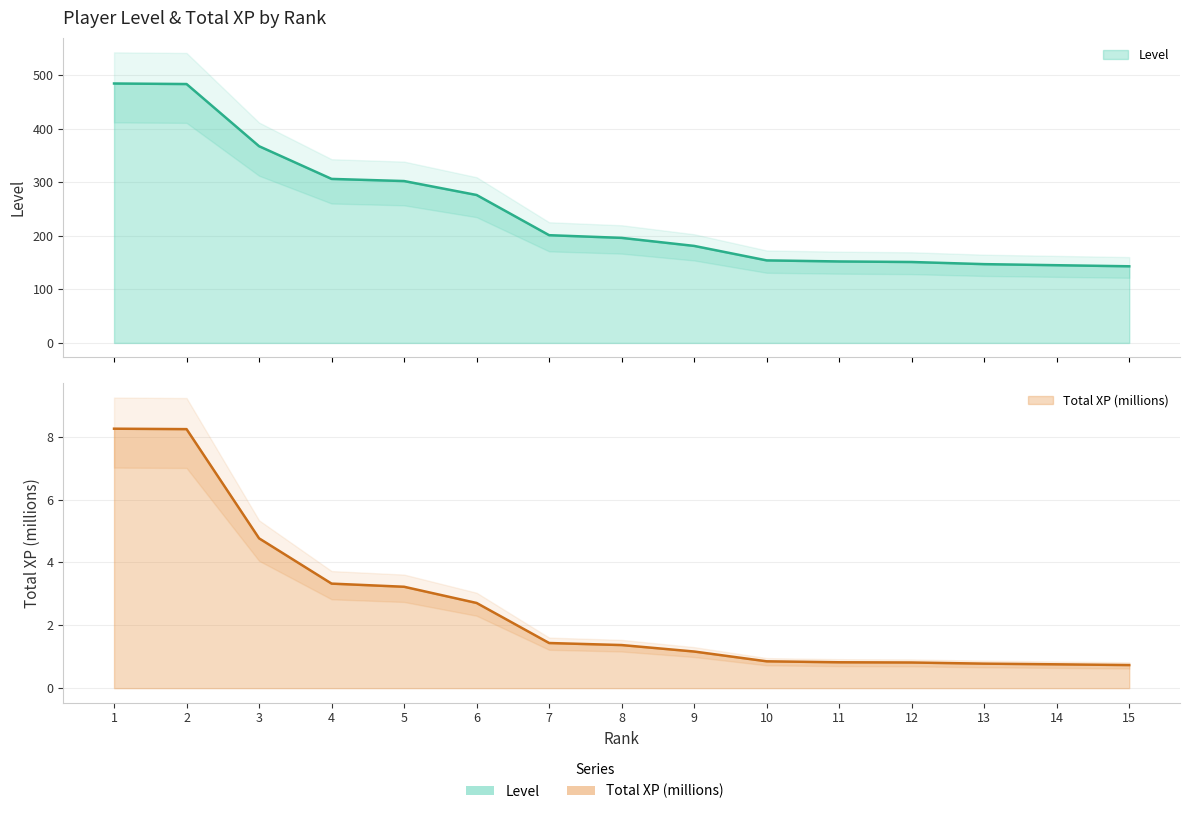

What is the total value across all series at 15?

143.7